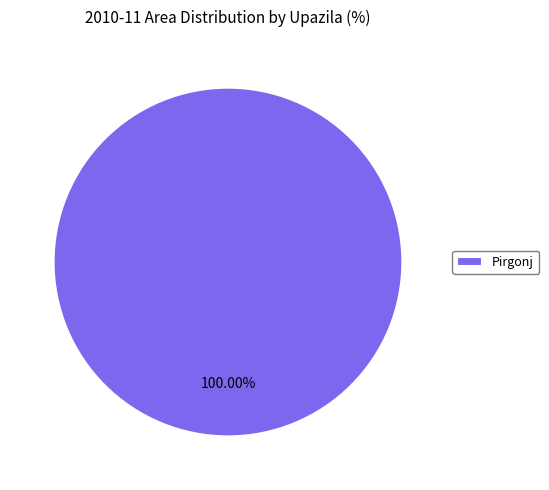

How many slices are in this pie chart?

1